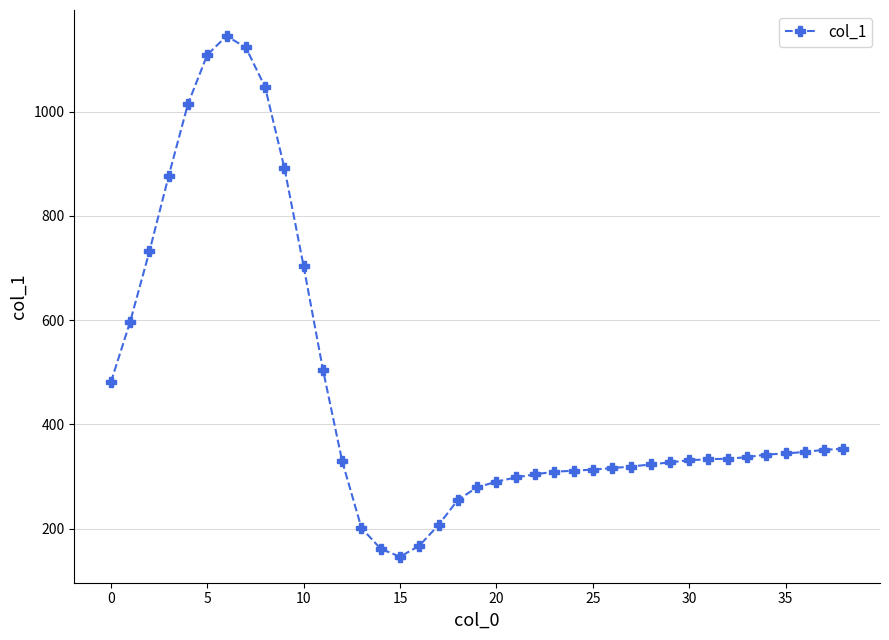

What is the sum of all values?

18153